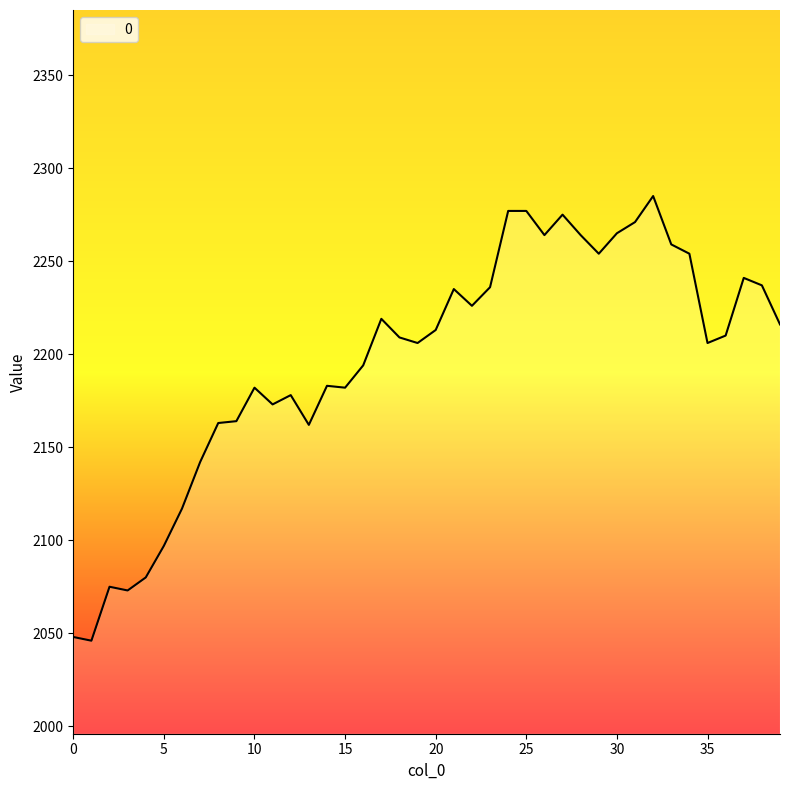

What is the maximum value shown in the chart?

2285